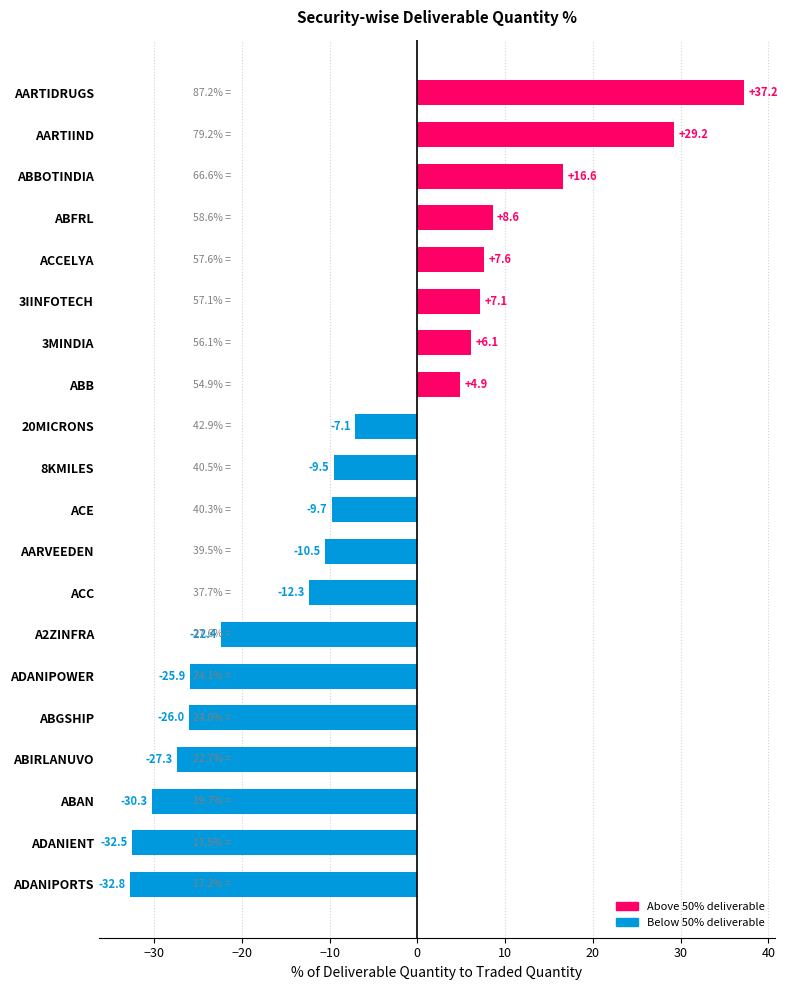

What is the change in value from AARVEEDEN to ABB?

+15.4